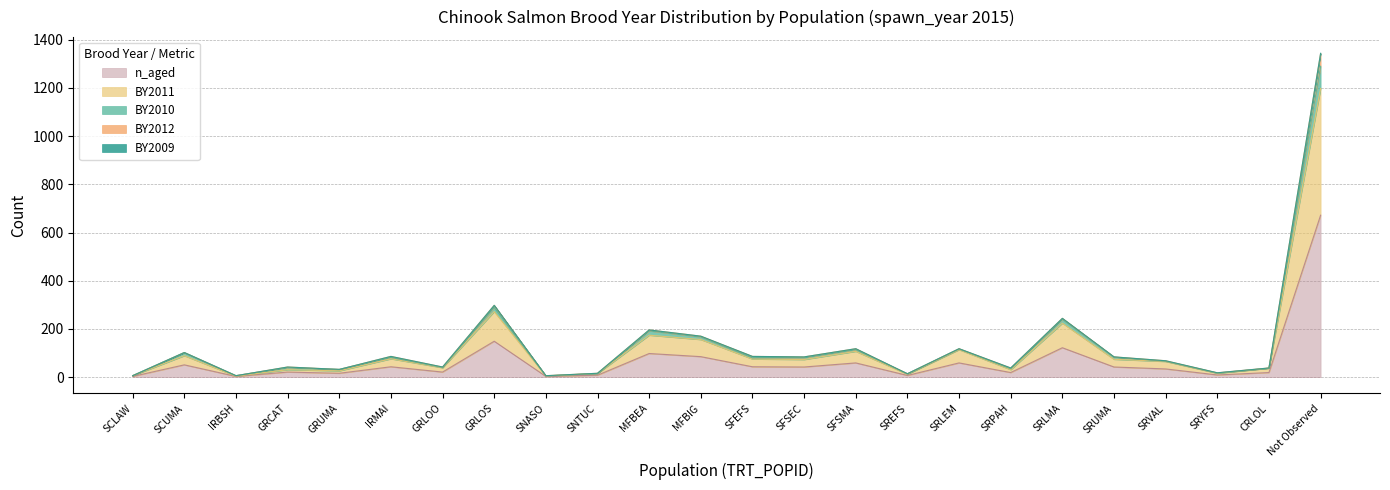

True or false: n_aged and BY2011 cross at least once.

False